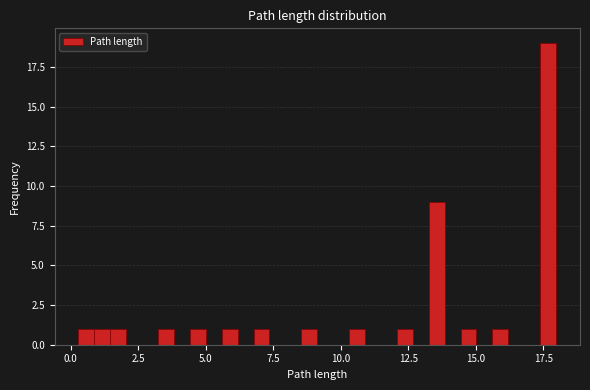

Read against the x-axis, roughly where is the centre of the tallest bar?

17.5